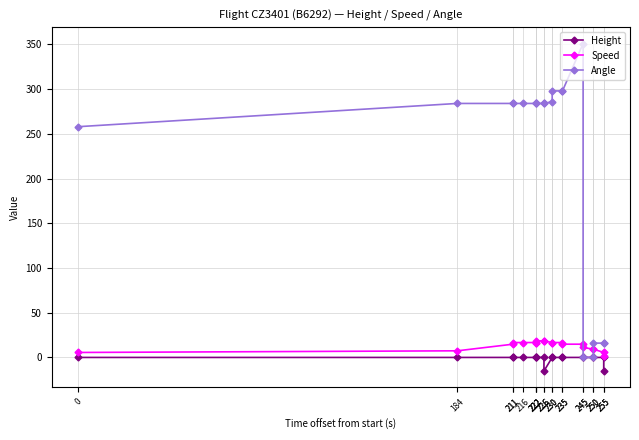

What is the sum of all Speed values?

266.7